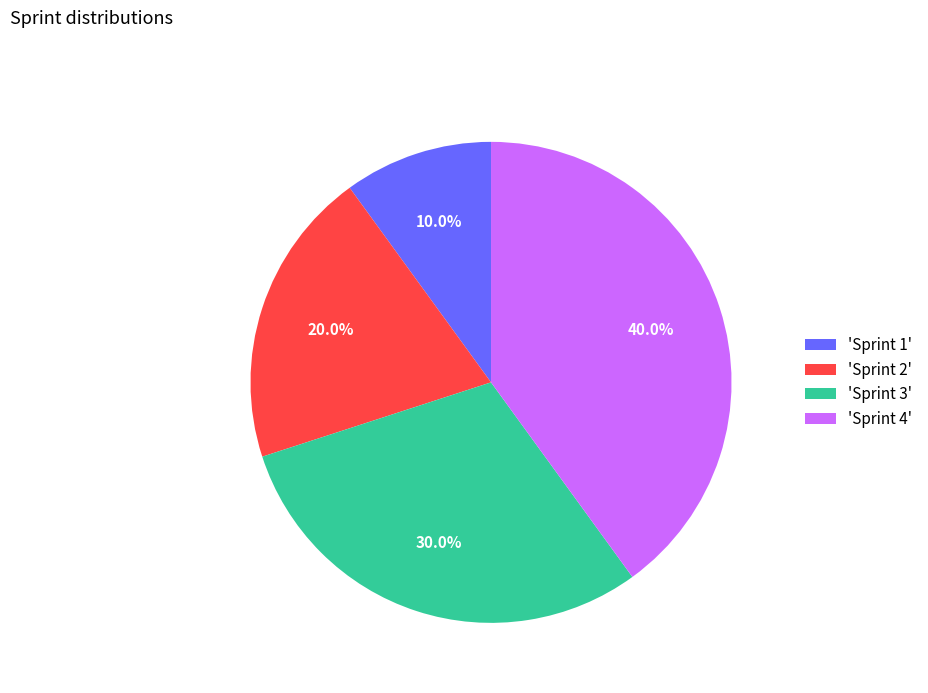

Does any single category account for the majority?

No